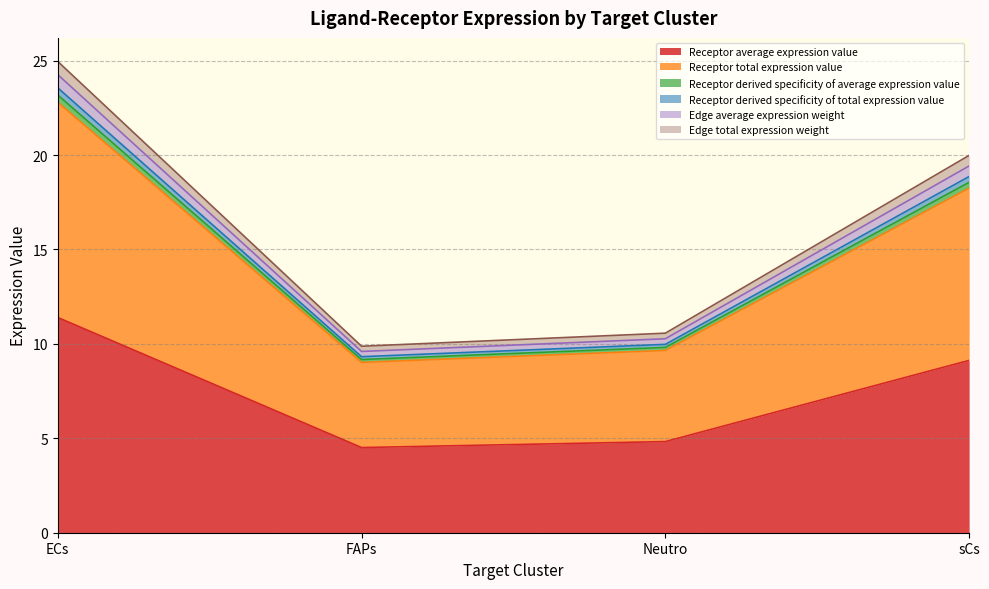

Which has a higher value, ECs or Neutro?

ECs